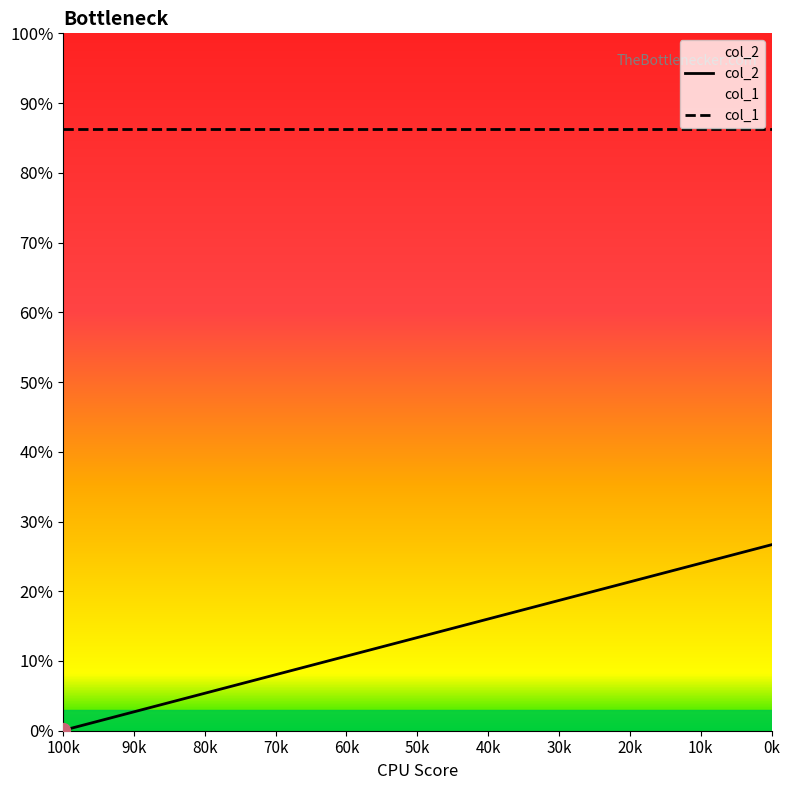

What are all the series names shown in the legend?

col_2, col_1